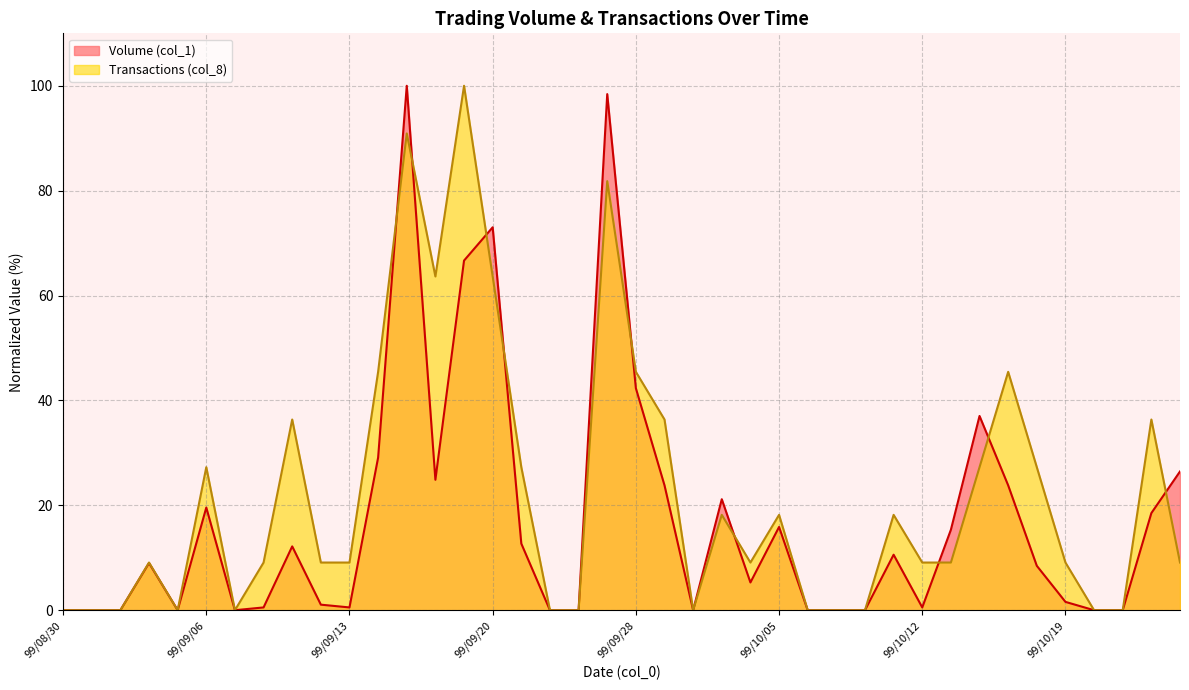

List the series in order of their peak value, highest first.

Volume (col_1), Transactions (col_8)